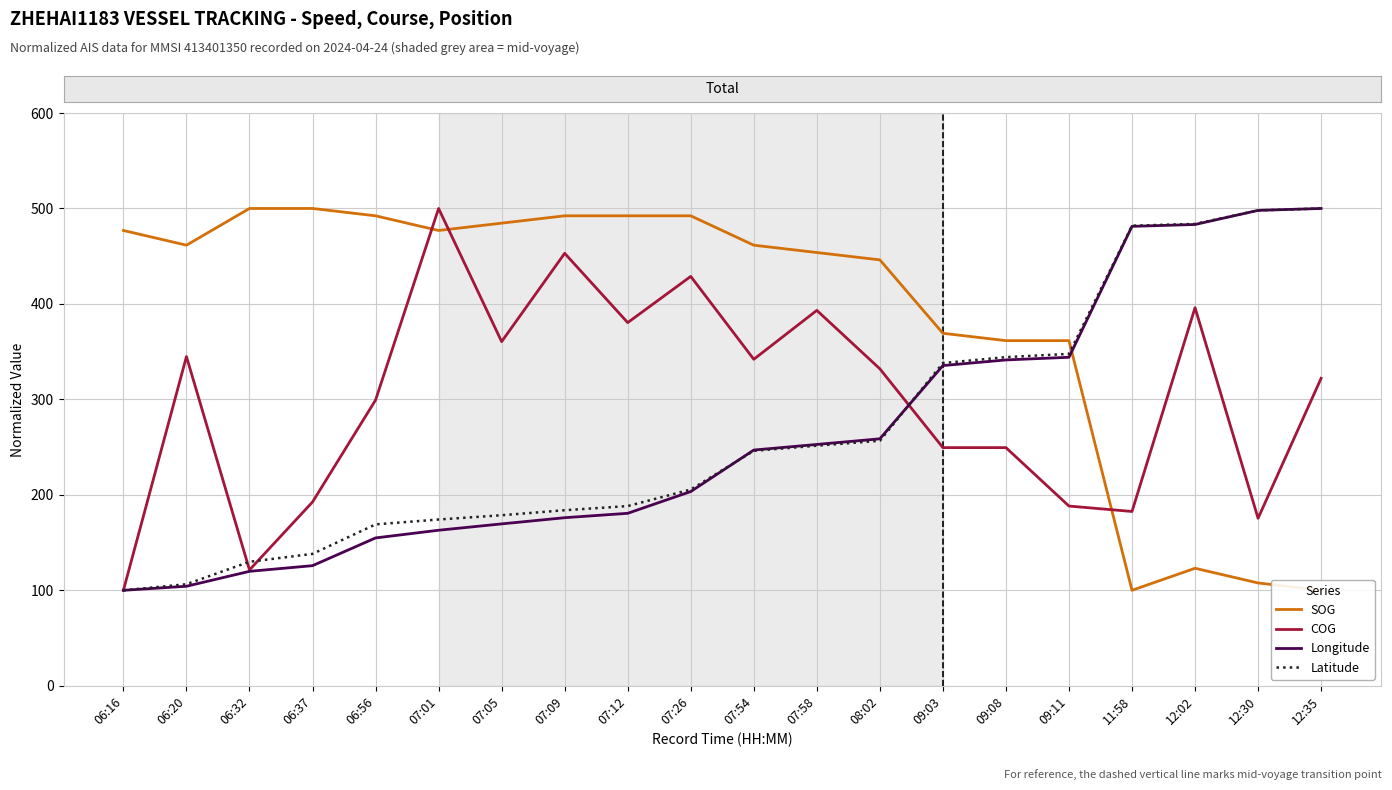

Is the value of Longitude at 07:58 greater than the value of Latitude at 07:05?

Yes